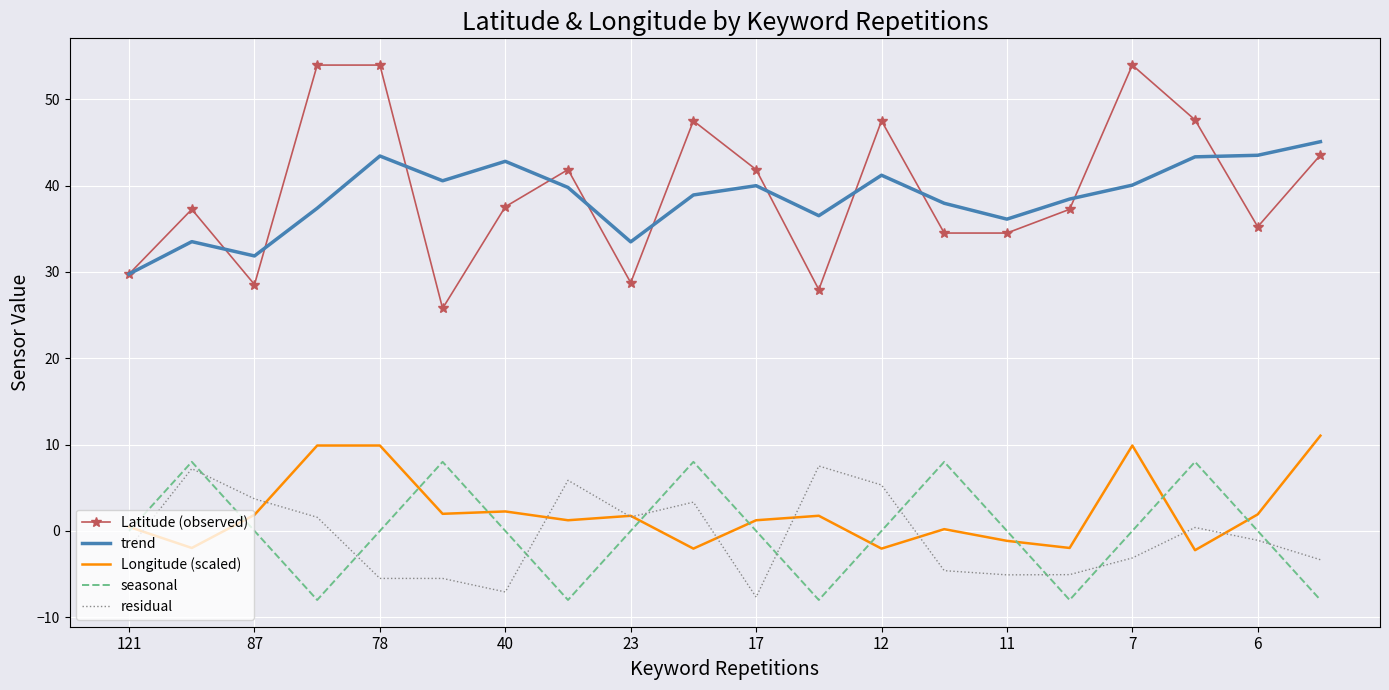

Which series has the widest spread of values?

Latitude (observed)